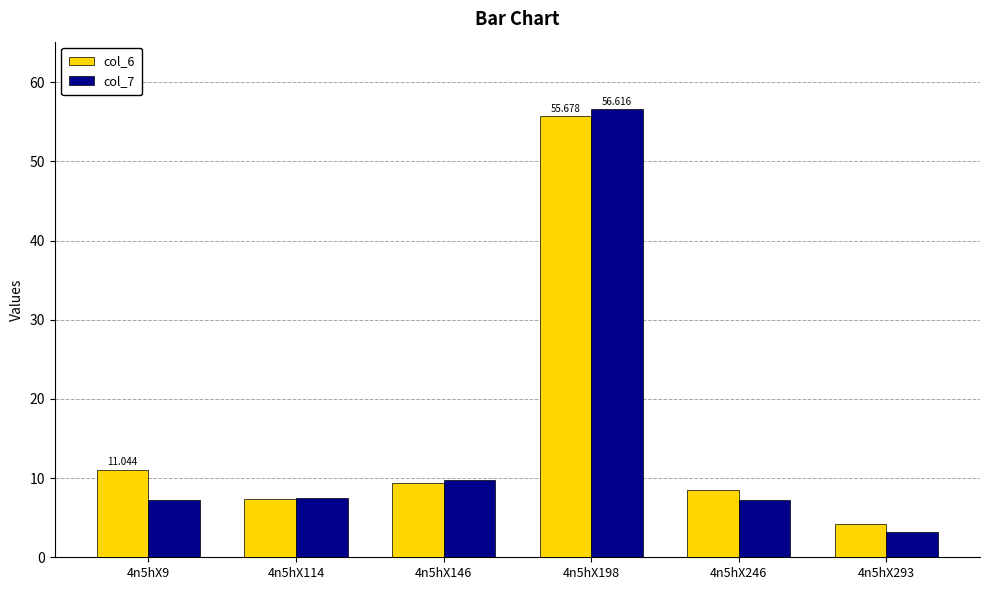

What is the difference between the col_6 values at 4n5hX246 and 4n5hX198?

47.1